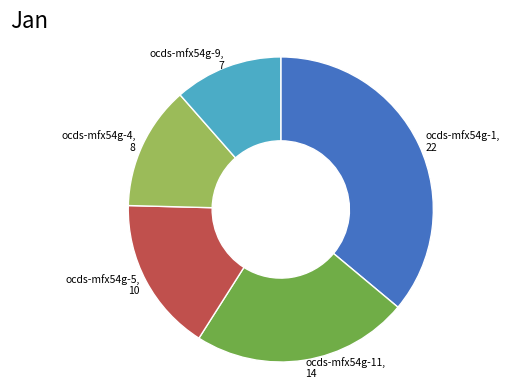

How many slices are in this pie chart?

5